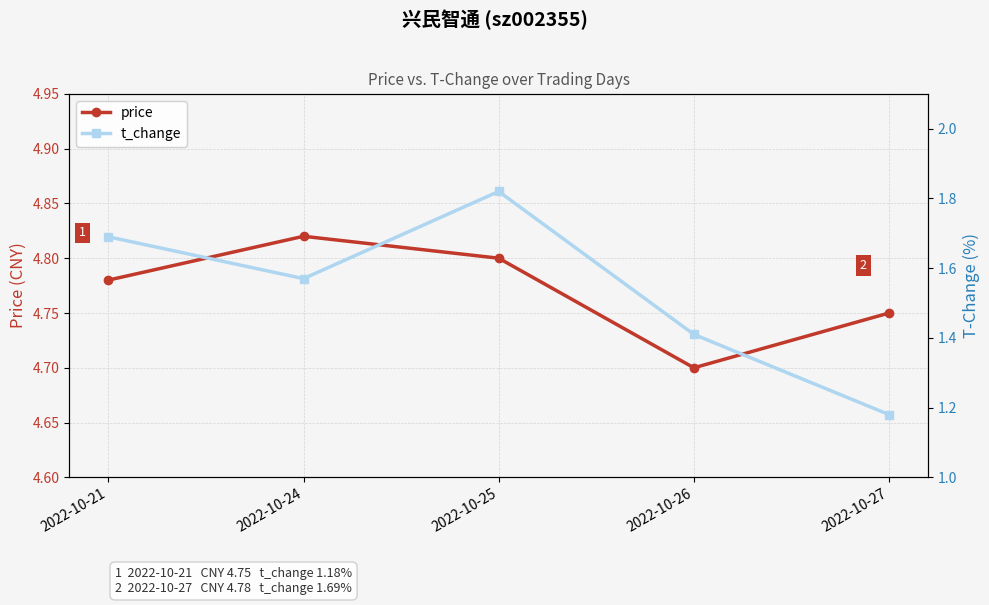

What is the minimum value for t_change?

1.2